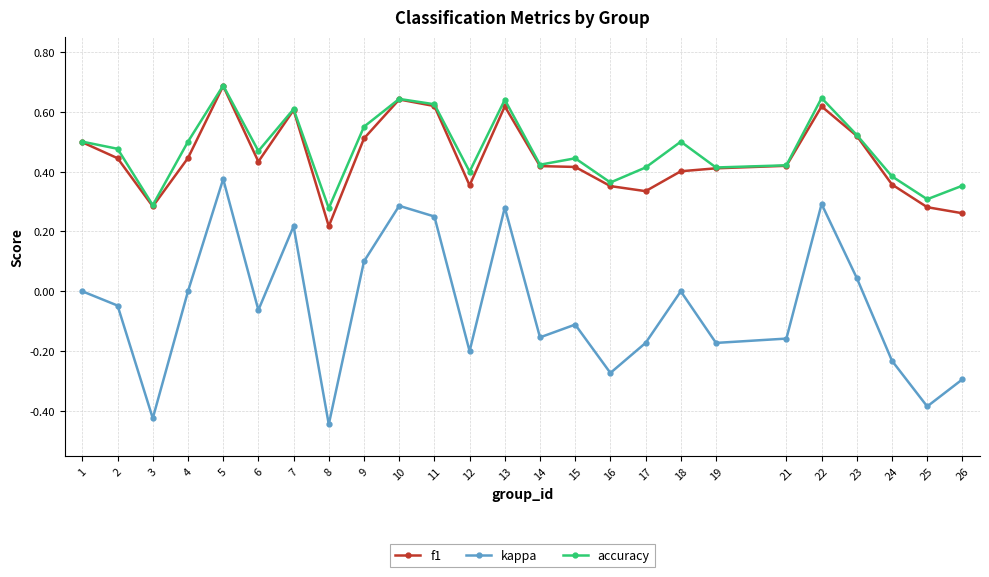

True or false: kappa and accuracy intersect in this chart.

False